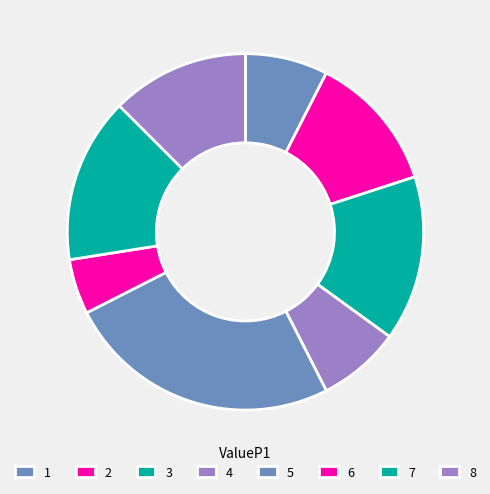

To the nearest percent, what is the average slice percentage?

12%